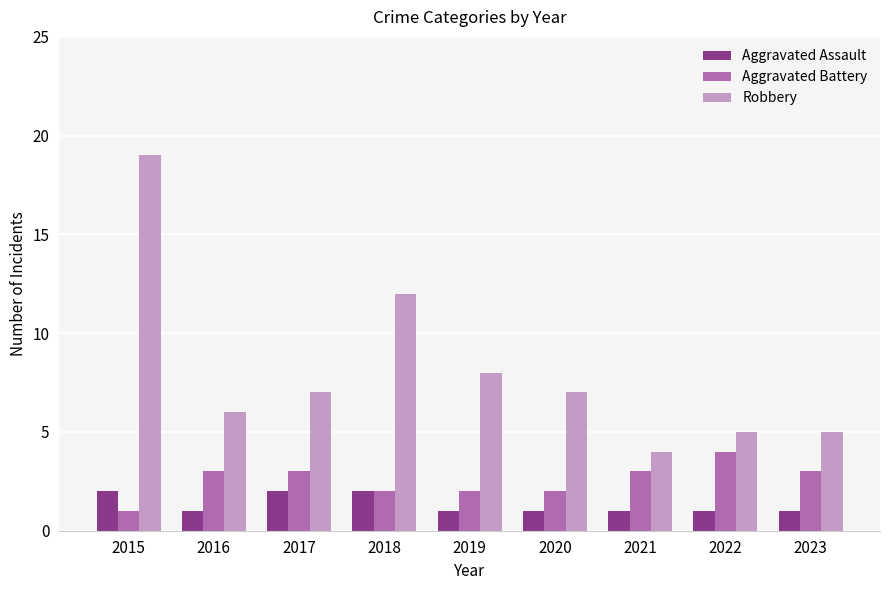

How many bars are there in each group?

3